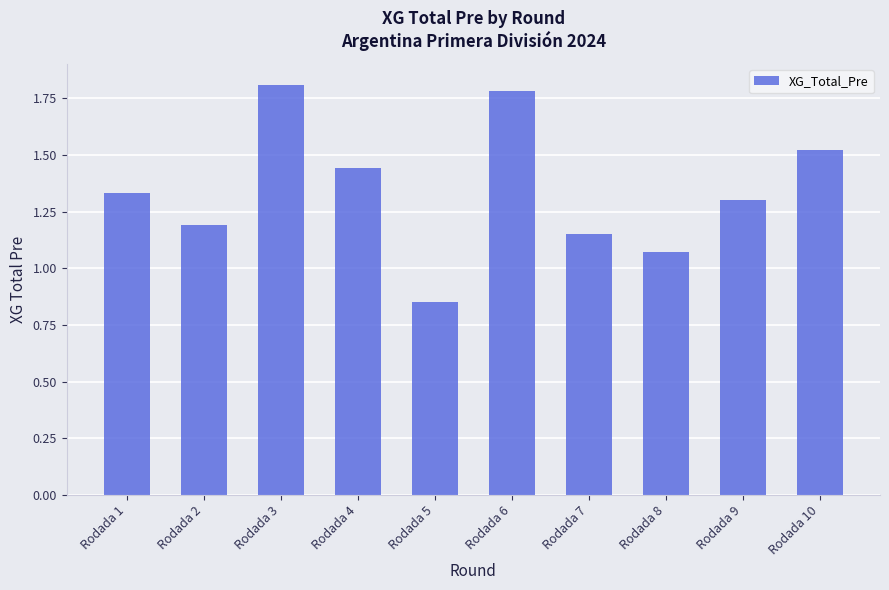

What is the ratio of the value at Rodada 2 to the value at Rodada 9?

0.9